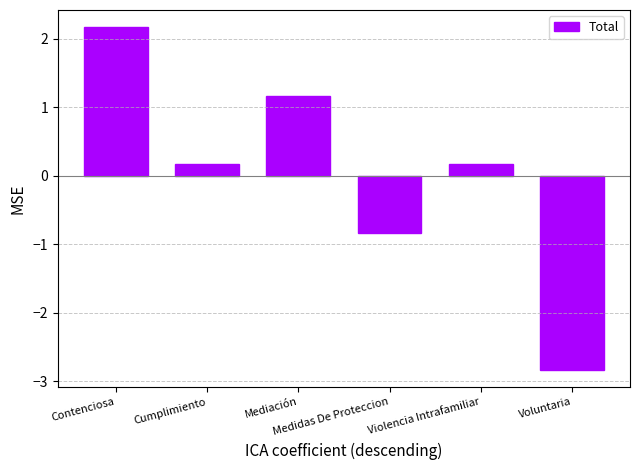

What is the label of the 2nd bar from the left?

Cumplimiento